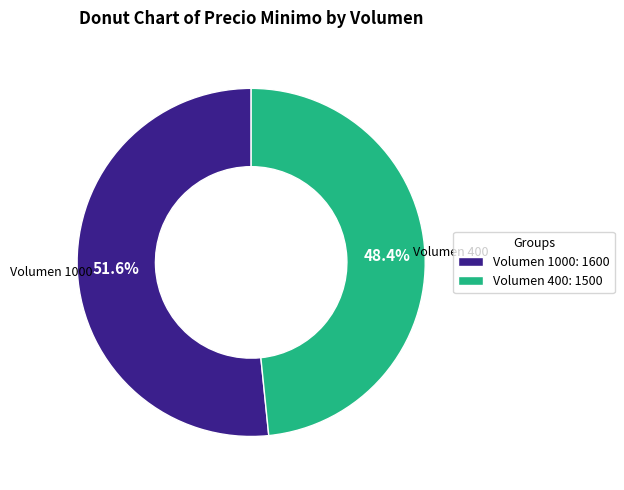

To the nearest percent, what is the average slice percentage?

50%